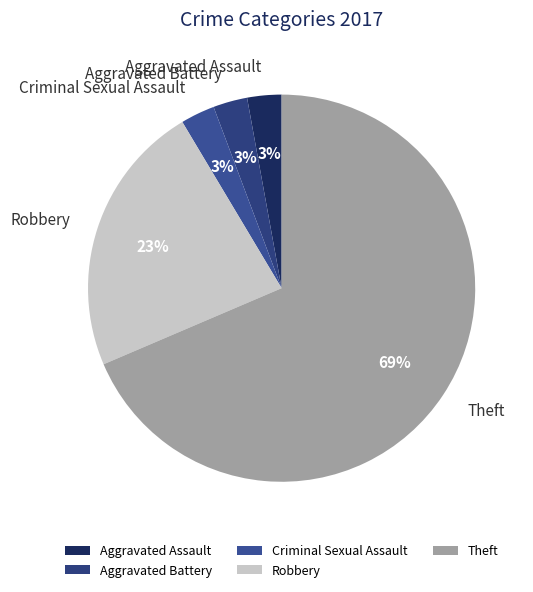

Approximately how many times larger is the value at Robbery compared to Theft?

0.3